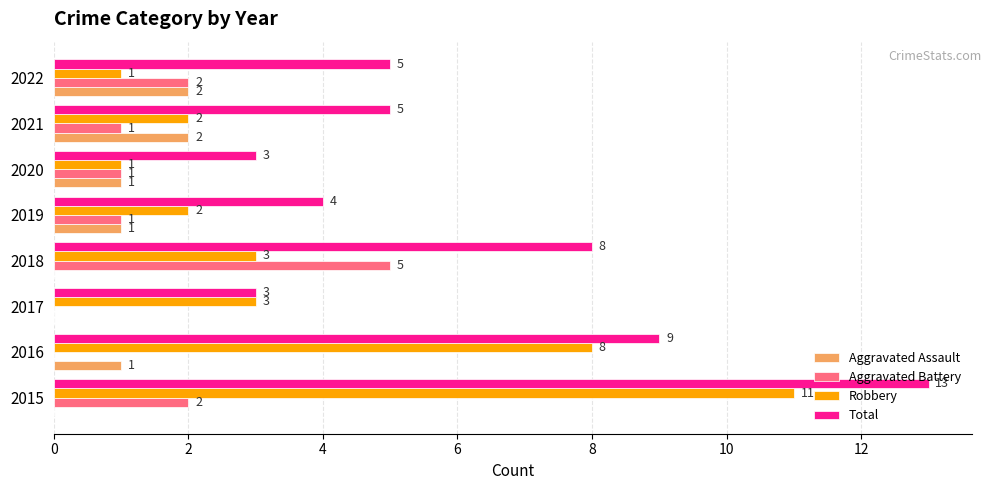

At which category is the sum across all series the highest?

2015